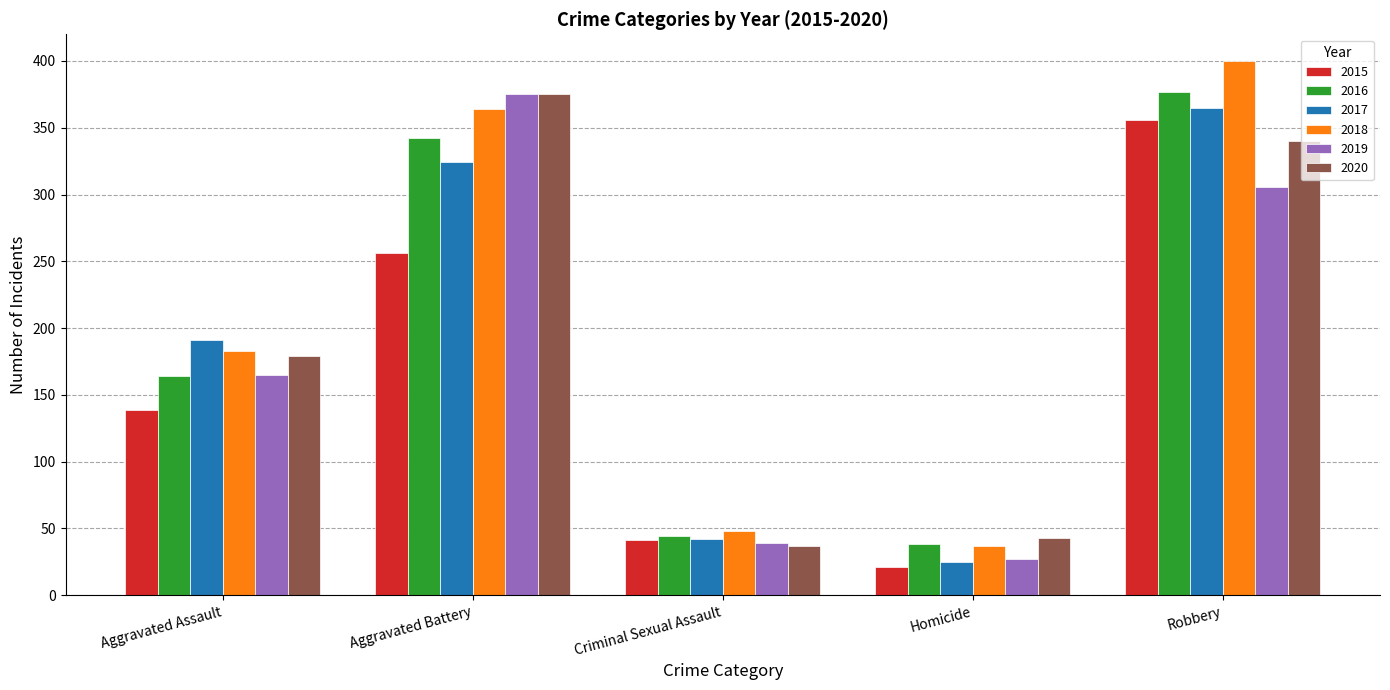

Read the 2015 value at Robbery, to the nearest 50.

350